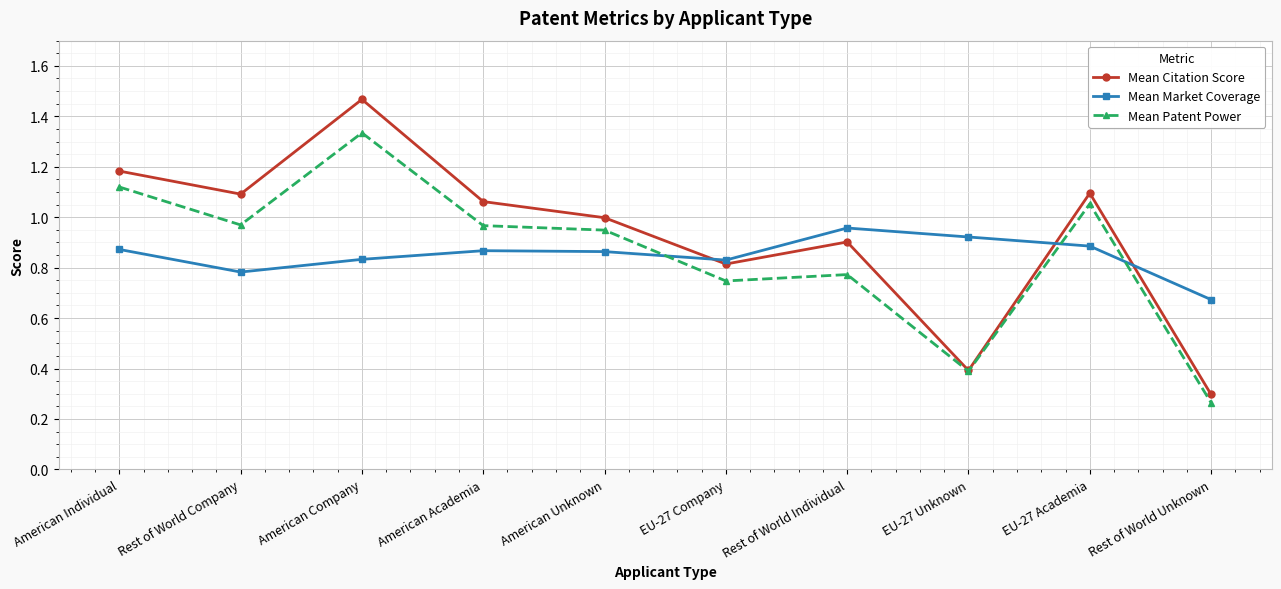

The value of Mean Citation Score at EU-27 Company is 0.8. True or false?

True